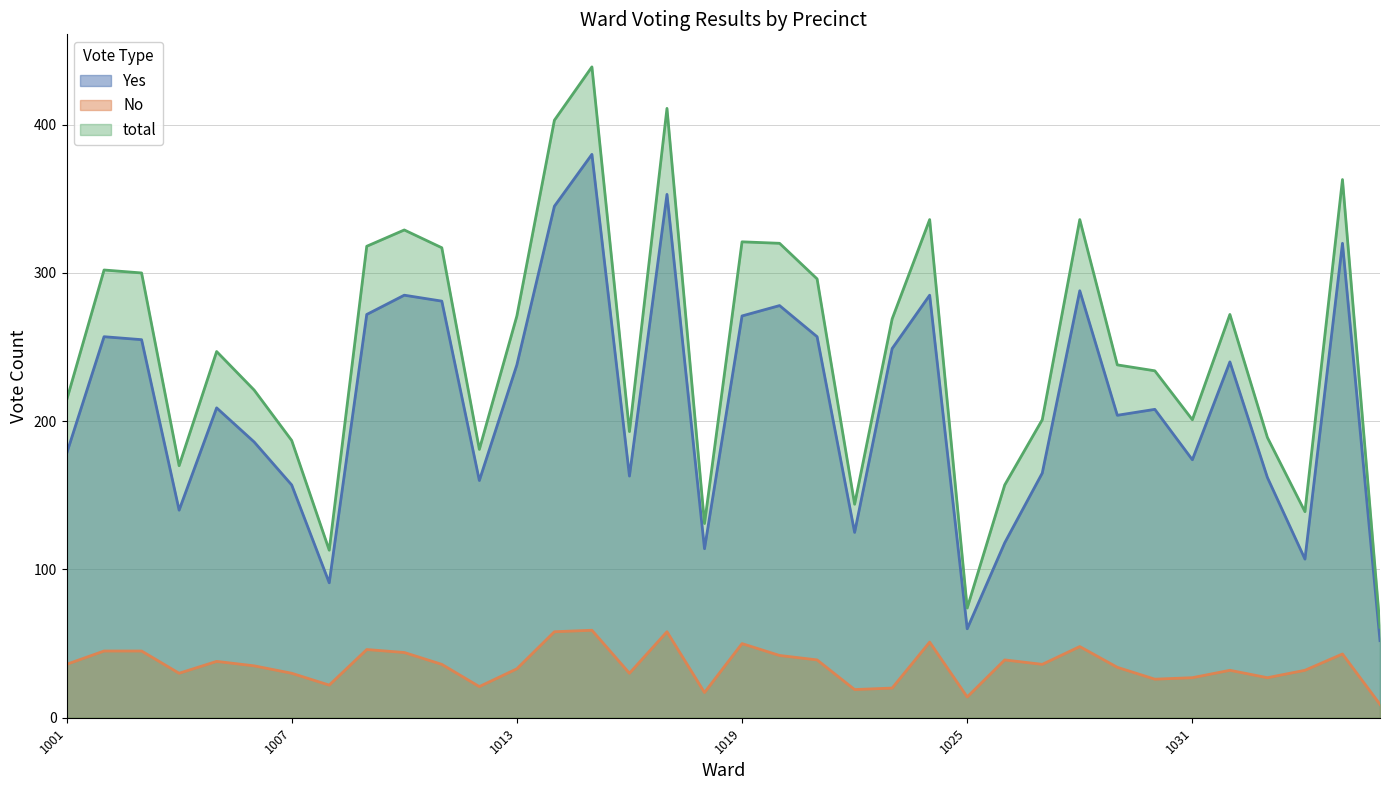

Rank the series at 29 from highest to lowest value.

total, Yes, No